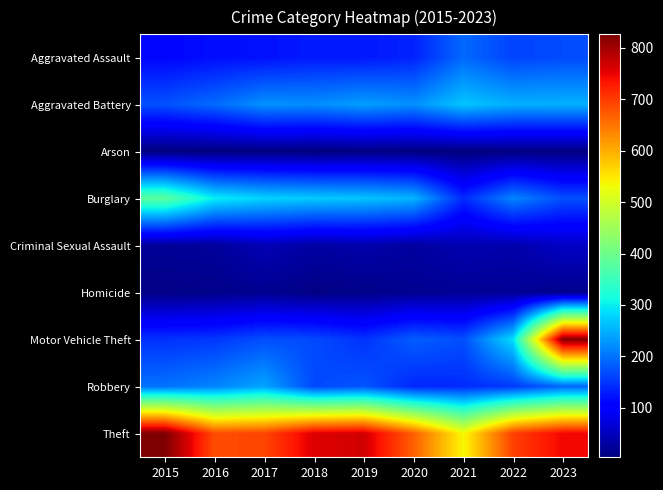

Reading left to right, extract all data points from this chart.

Aggravated Assault: 2015=110	2016=118	2017=121	2018=128	2019=127	2020=135	2021=192	2022=162	2023=168
Aggravated Battery: 2015=173	2016=194	2017=225	2018=222	2019=235	2020=224	2021=267	2022=249	2023=250
Arson: 2015=5	2016=4	2017=6	2018=4	2019=7	2020=6	2021=4	2022=7	2023=7
Burglary: 2015=382	2016=300	2017=278	2018=271	2019=266	2020=254	2021=141	2022=215	2023=171
Criminal Sexual Assault: 2015=23	2016=25	2017=44	2018=31	2019=37	2020=28	2021=41	2022=37	2023=55
Homicide: 2015=10	2016=13	2017=17	2018=9	2019=12	2020=18	2021=20	2022=21	2023=15
Motor Vehicle Theft: 2015=147	2016=152	2017=171	2018=167	2019=148	2020=183	2021=171	2022=286	2023=821
Robbery: 2015=199	2016=214	2017=240	2018=166	2019=176	2020=138	2021=141	2022=154	2023=190
Theft: 2015=826	2016=685	2017=691	2018=758	2019=766	2020=668	2021=536	2022=696	2023=745